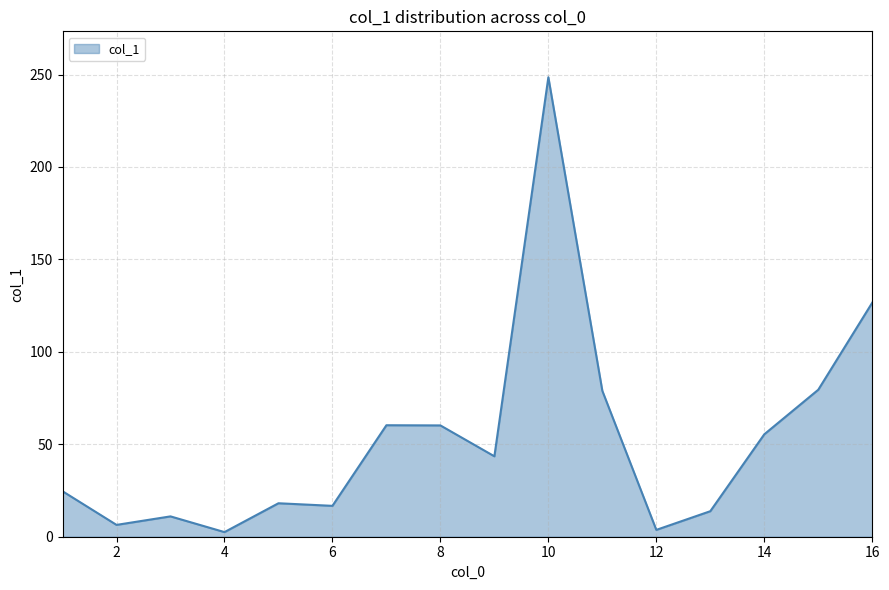

What is the difference between the maximum and minimum values?

246.0